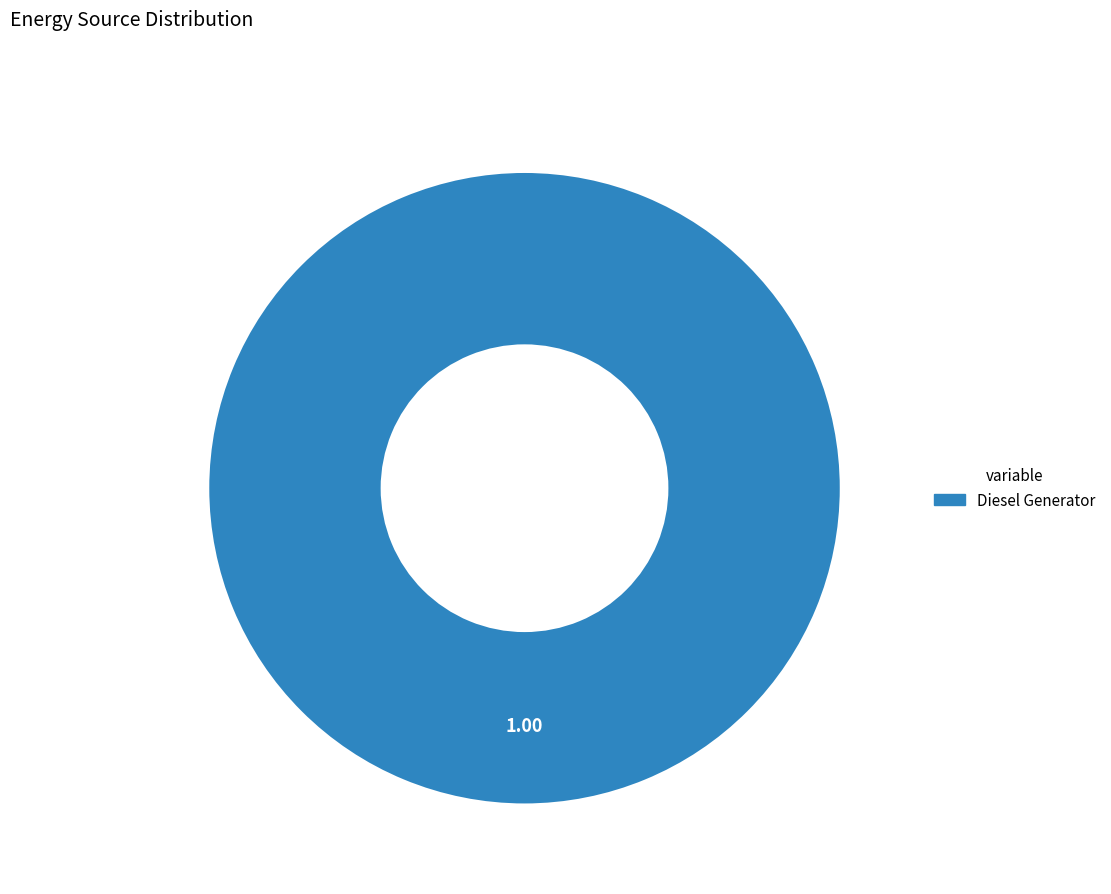

Is there any slice that represents more than half of the pie?

Yes